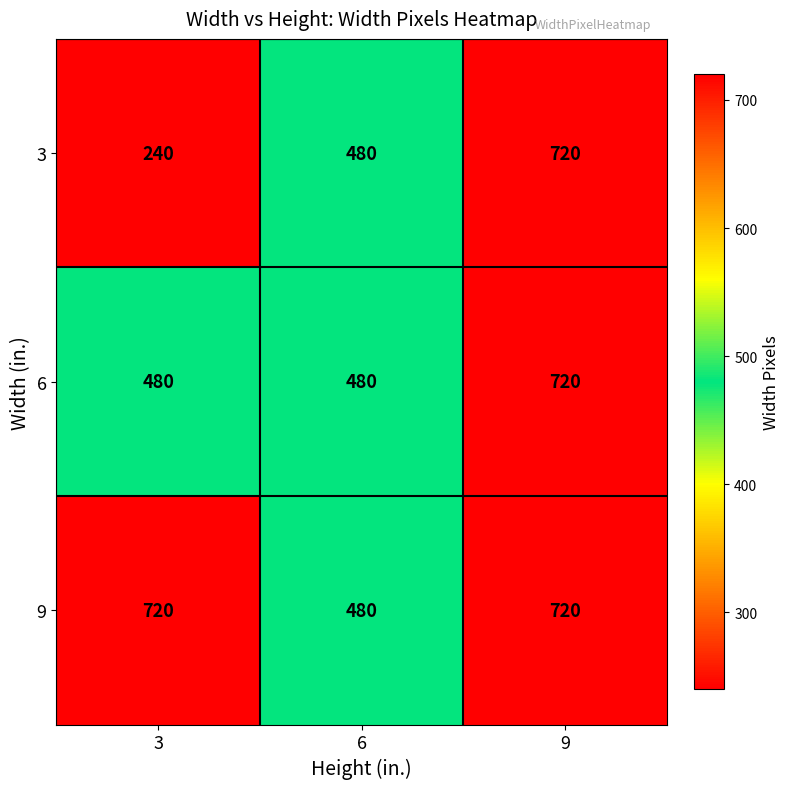

Is it true that 9 equals 720 at 9?

True